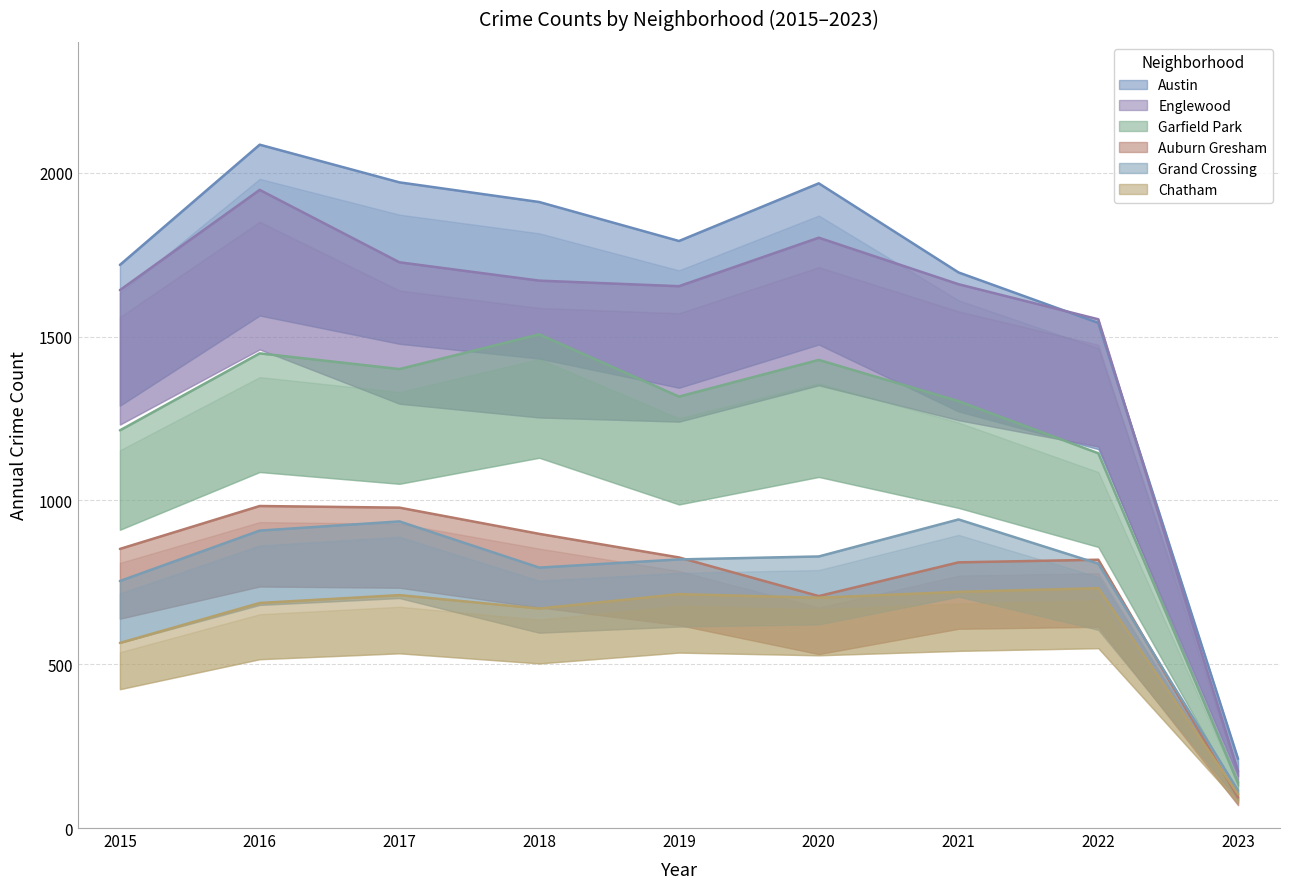

Is the value of Garfield Park at 2017 greater than the value of Grand Crossing at 2018?

Yes